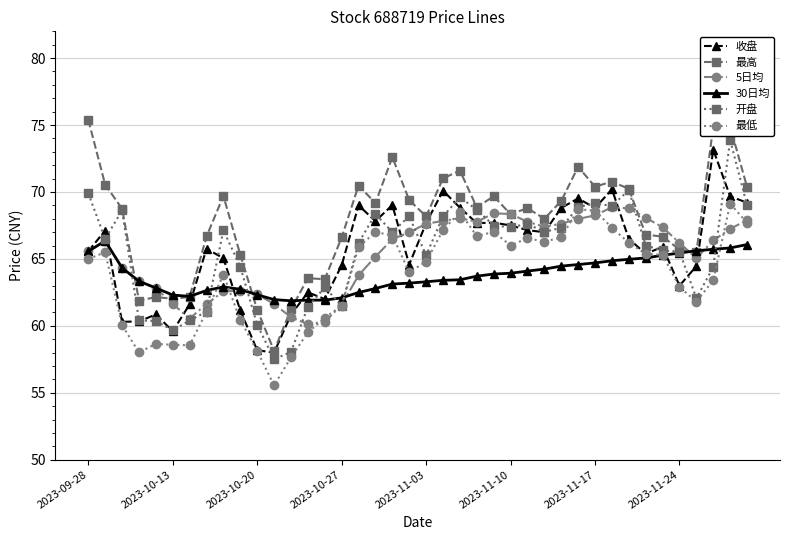

What is the greatest value displayed?

75.4